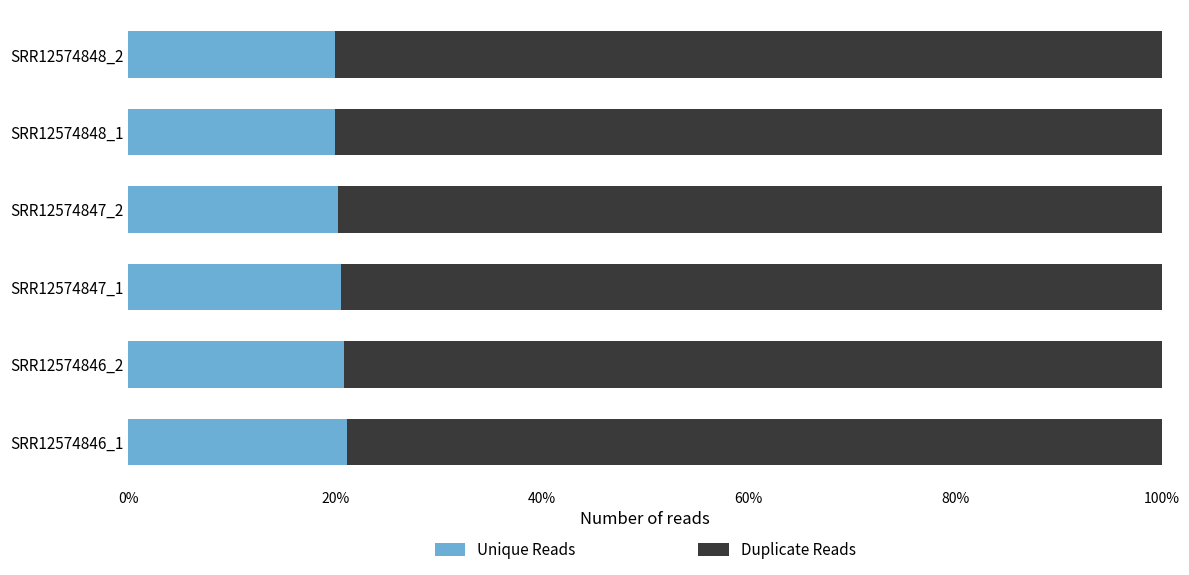

What is the maximum value for Unique Reads?

21.1